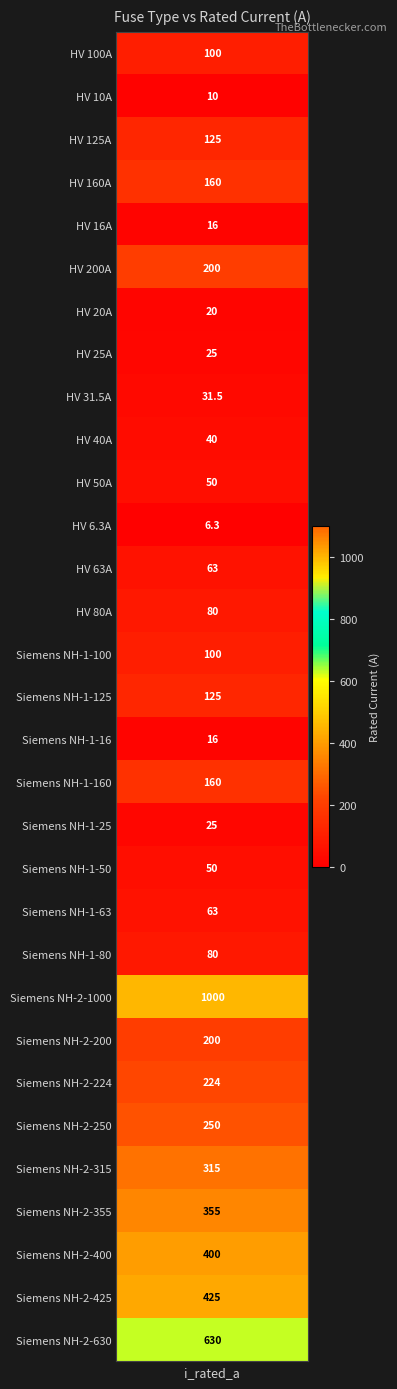

Where is the data nearest to the value 503?

Siemens NH-2-425